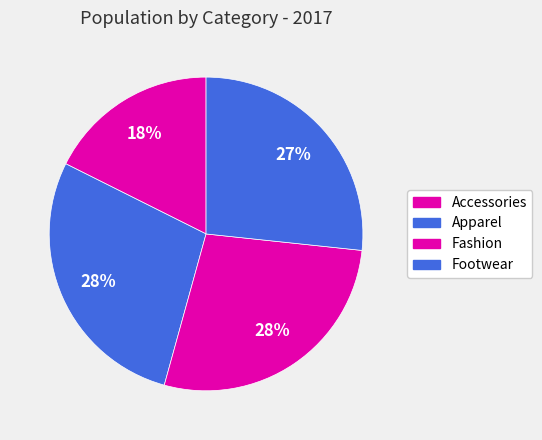

How many segments does this pie chart have?

4